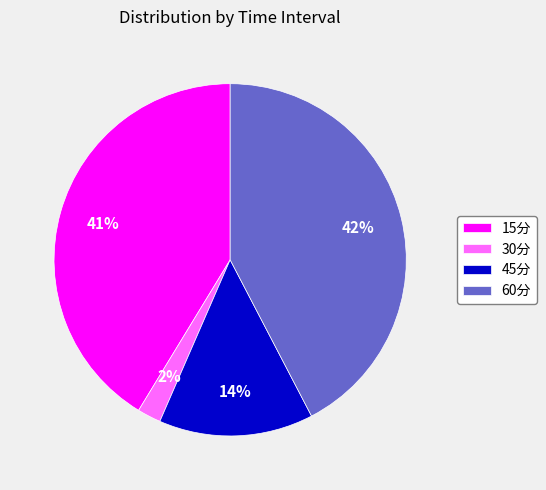

Combined, do 45分 and 30分 account for over 50%?

No